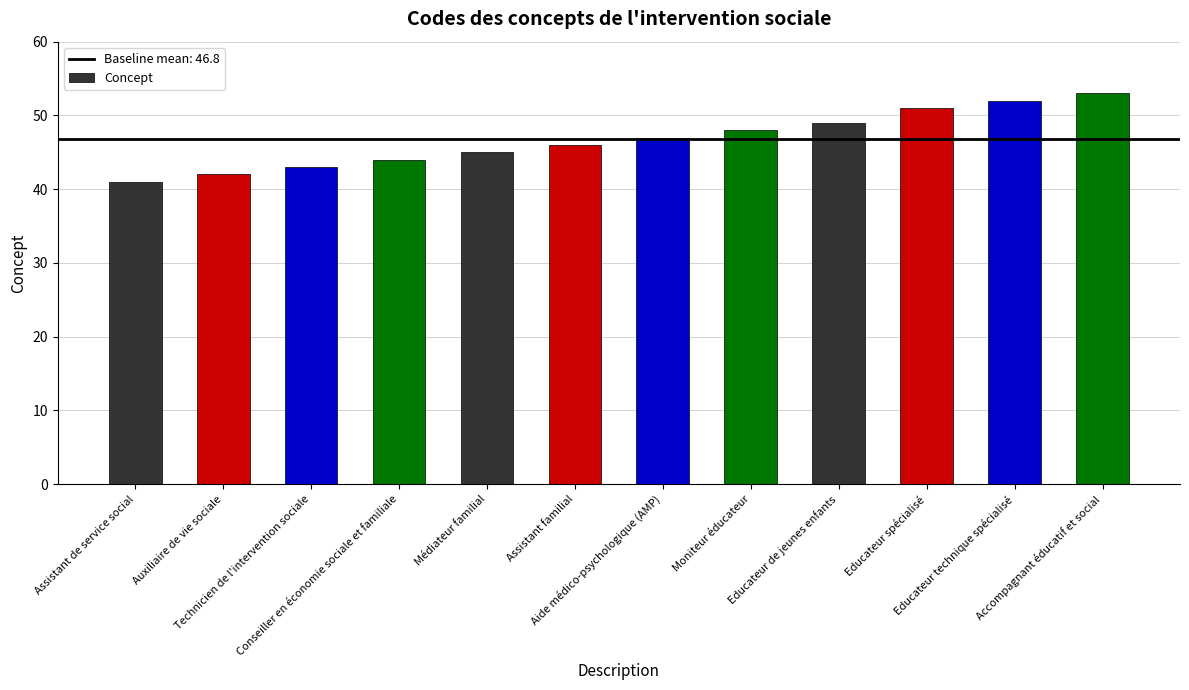

Reading right to left, transcribe all the data shown in this chart.

53	52	51	49	48	47	46	45	44	43	42	41